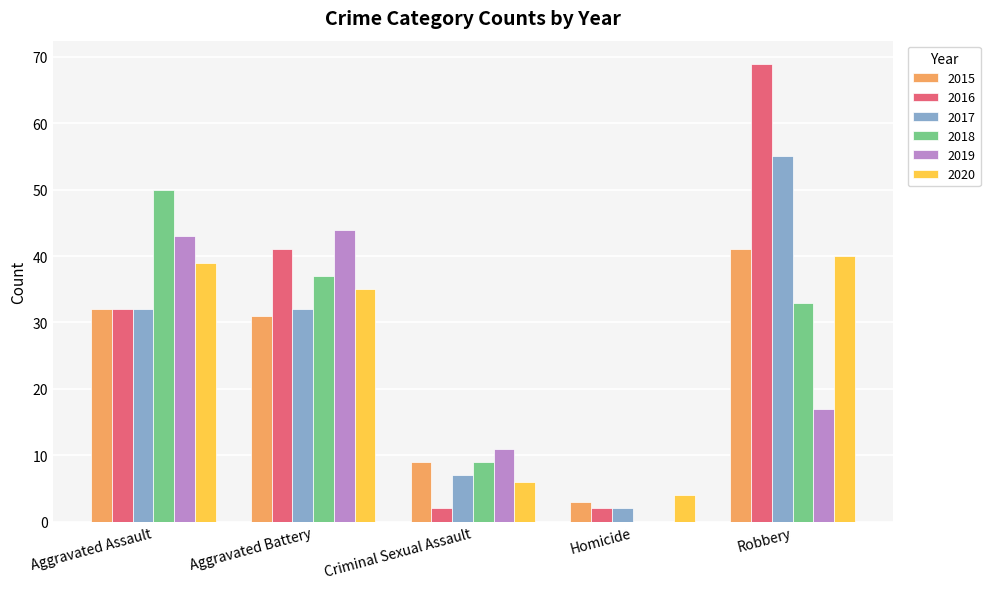

Between Aggravated Assault and Criminal Sexual Assault, which series saw the biggest shift?

2018